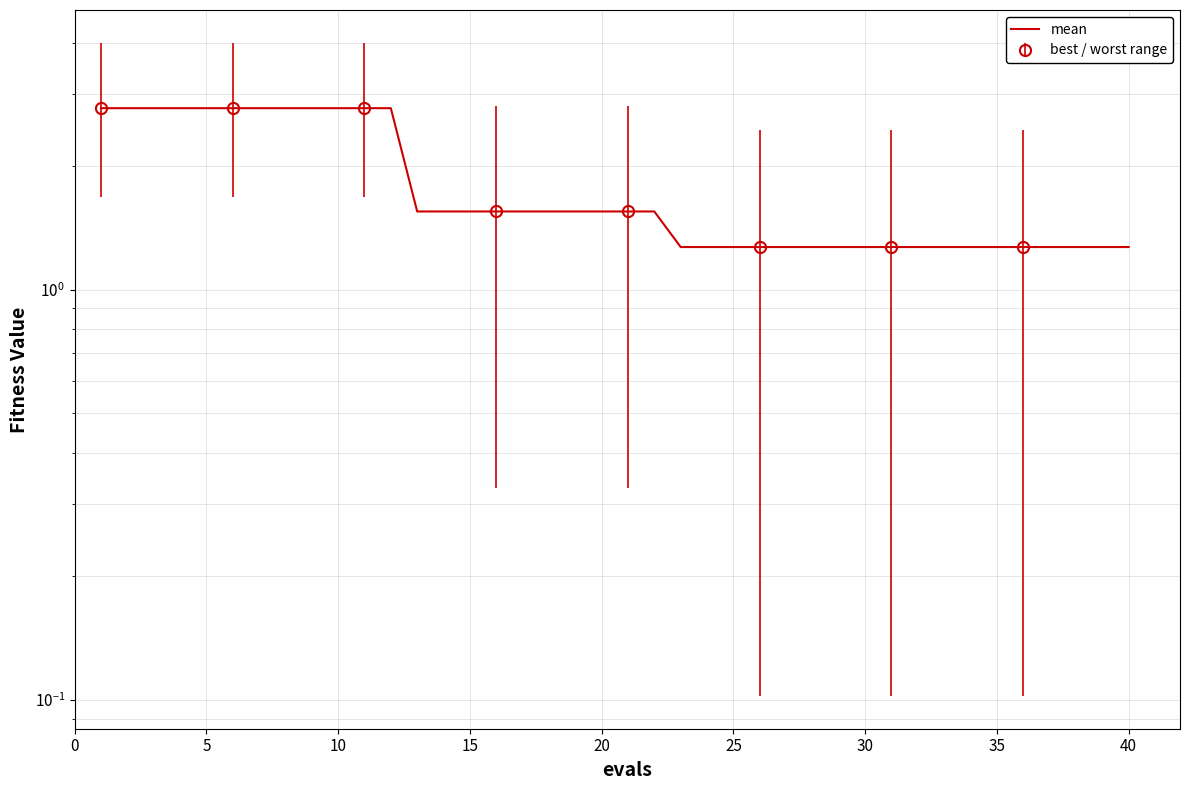

Reading left to right, transcribe all the data shown in this chart.

2.8	2.8	2.8	2.8	2.8	2.8	2.8	2.8	2.8	2.8	2.8	2.8	1.6	1.6	1.6	1.6	1.6	1.6	1.6	1.6	1.6	1.6	1.3	1.3	1.3	1.3	1.3	1.3	1.3	1.3	1.3	1.3	1.3	1.3	1.3	1.3	1.3	1.3	1.3	1.3